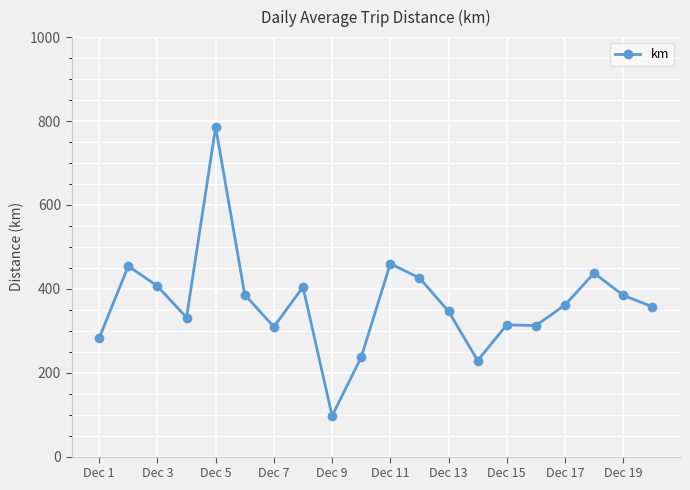

True or false: the data has more than 0 interior local peaks.

True